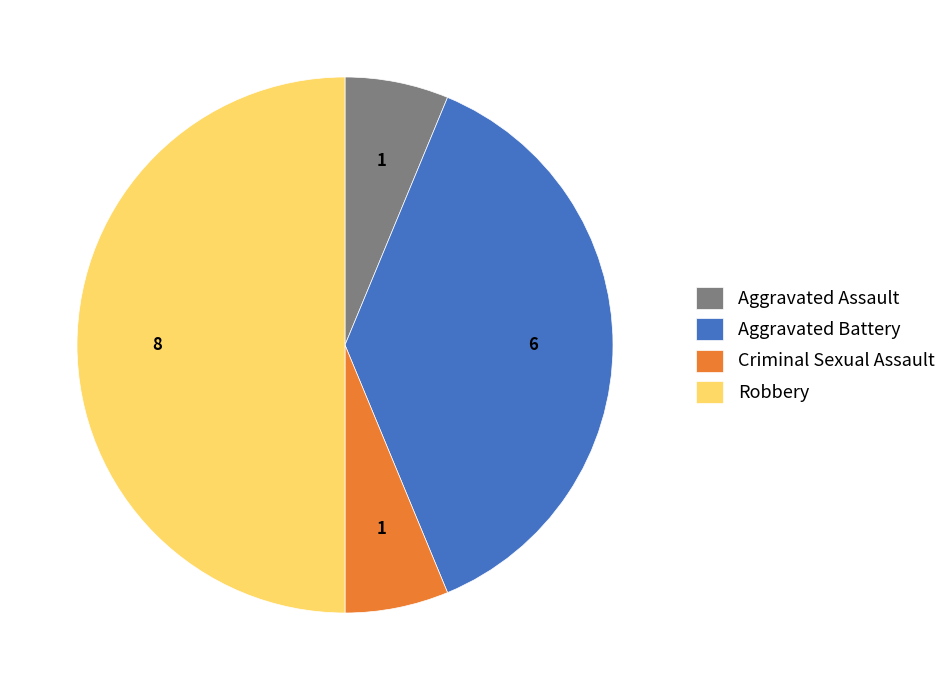

What is the largest slice in the pie chart?

Robbery